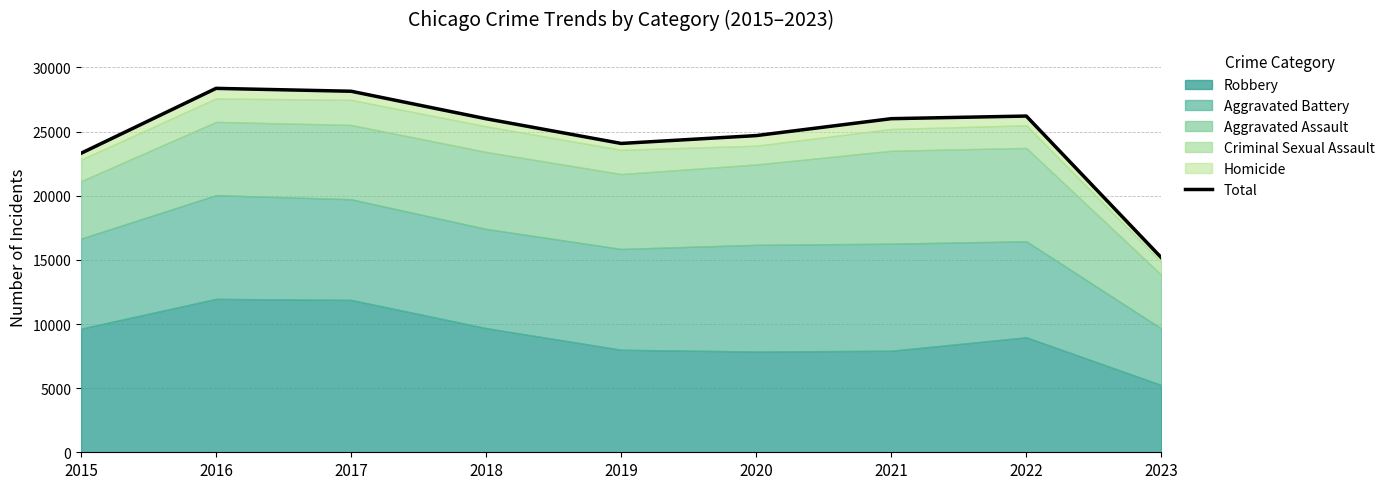

Reading right to left, transcribe all the data shown in this chart.

15172	26213	26009	24690	24078	26002	28147	28372	23312